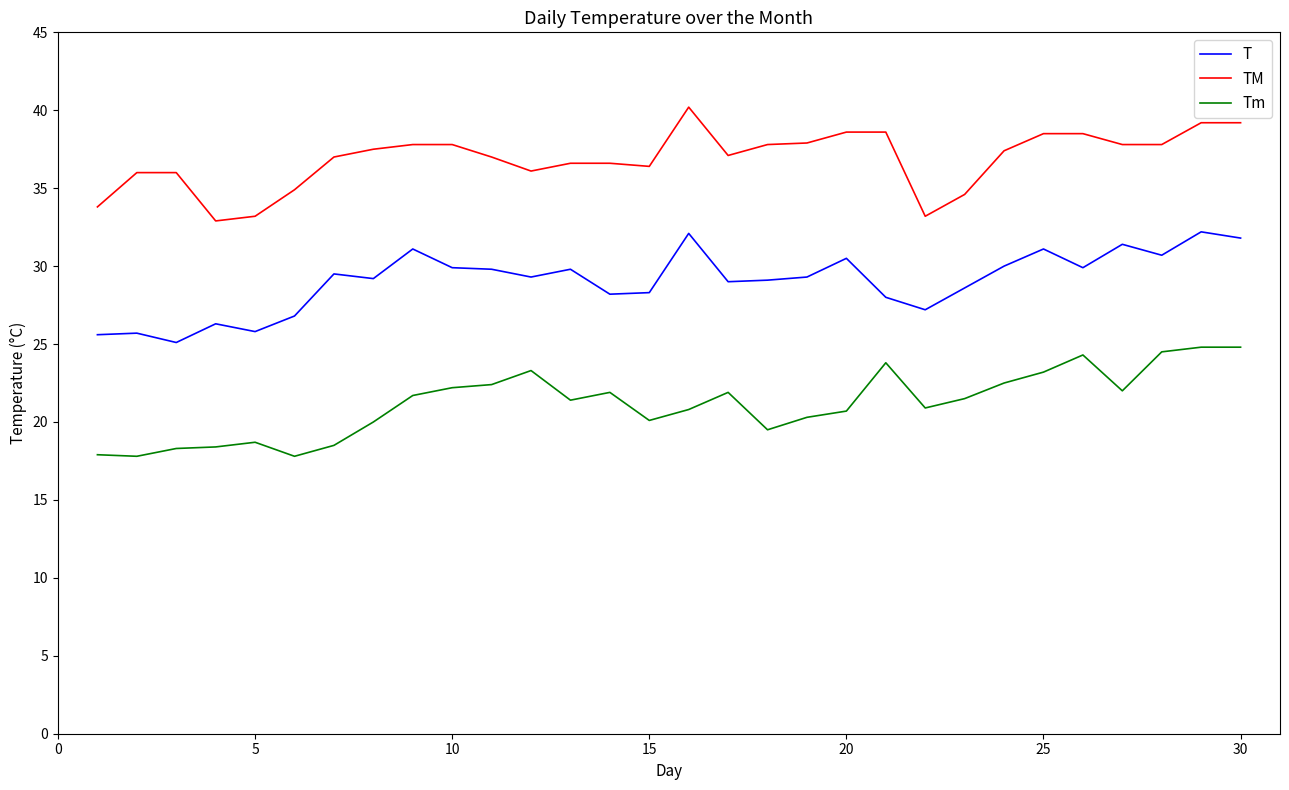

List the series in order of their overall mean, lowest first.

Tm, T, TM